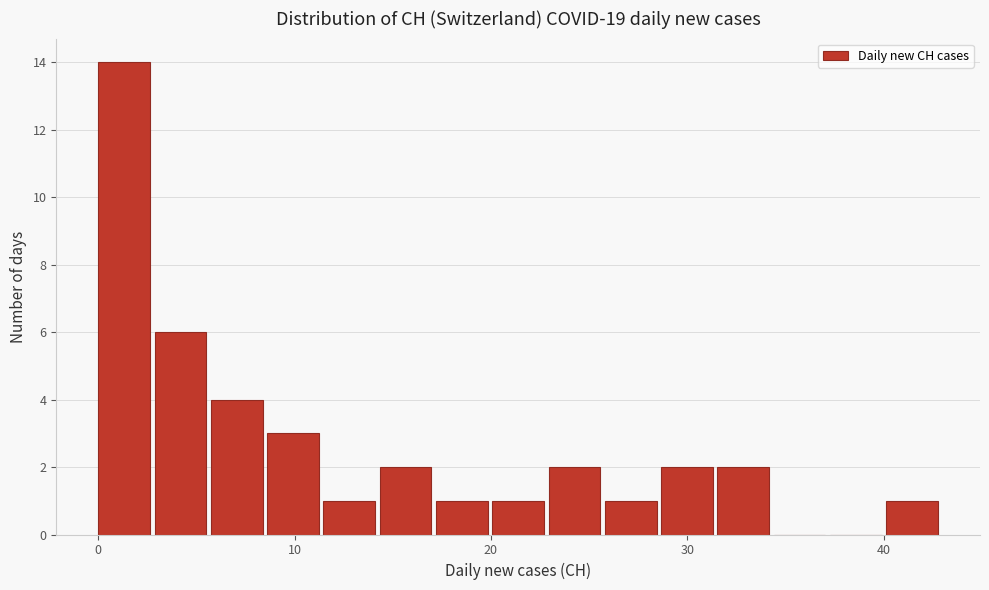

Around what value on the x-axis is the tallest bar? Give the approximate position of its centre, as read against the axis.

1